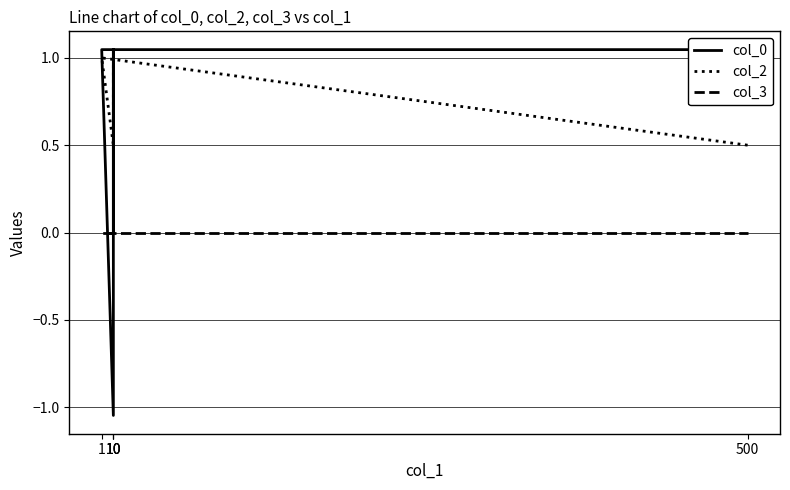

Rank the series by their maximum value, from highest to lowest.

col_0, col_2, col_3